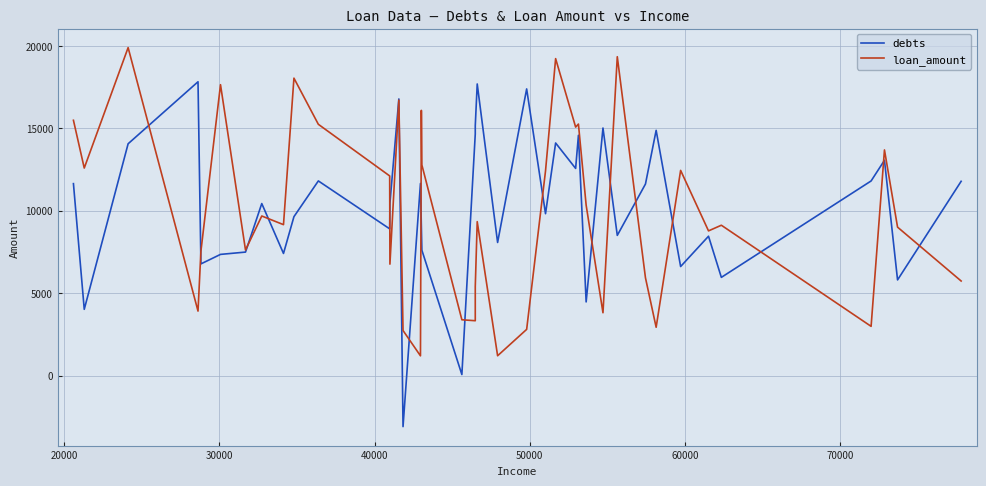

How many values in debts are below zero?

1